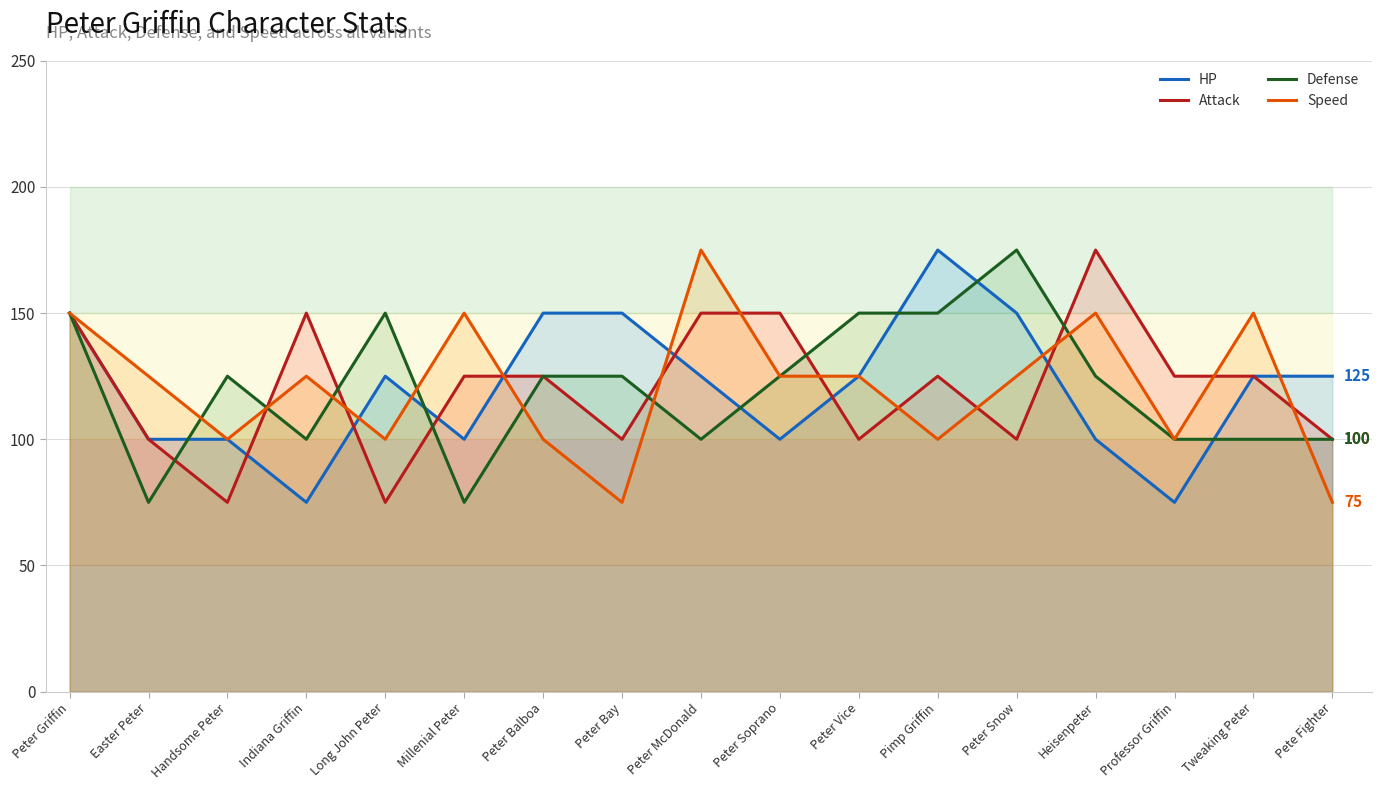

What is the approximate value of Speed at Professor Griffin?

100